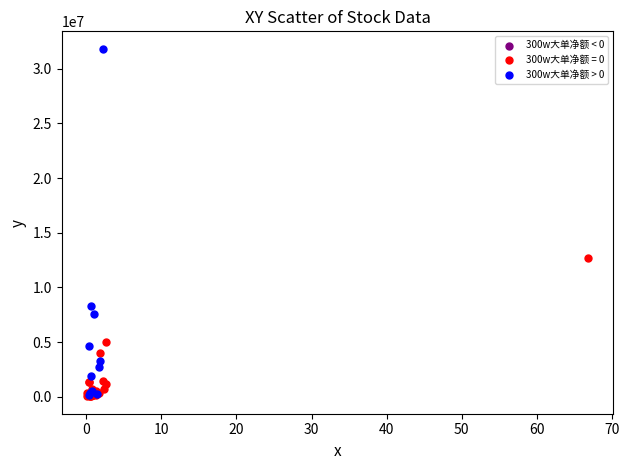

Which series has the largest Y range (max minus min)?

300w大单净额 > 0